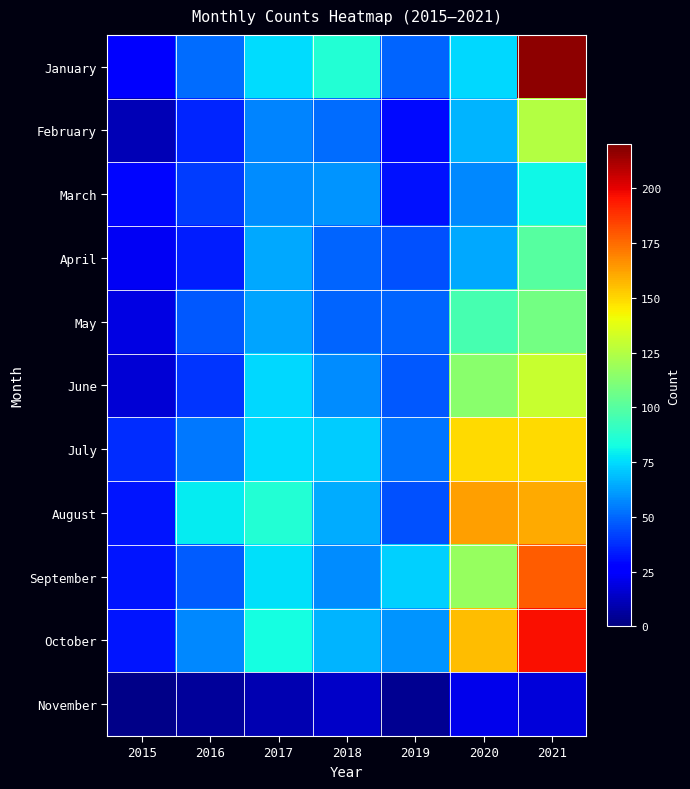

At which category is the sum across all series the highest?

2021